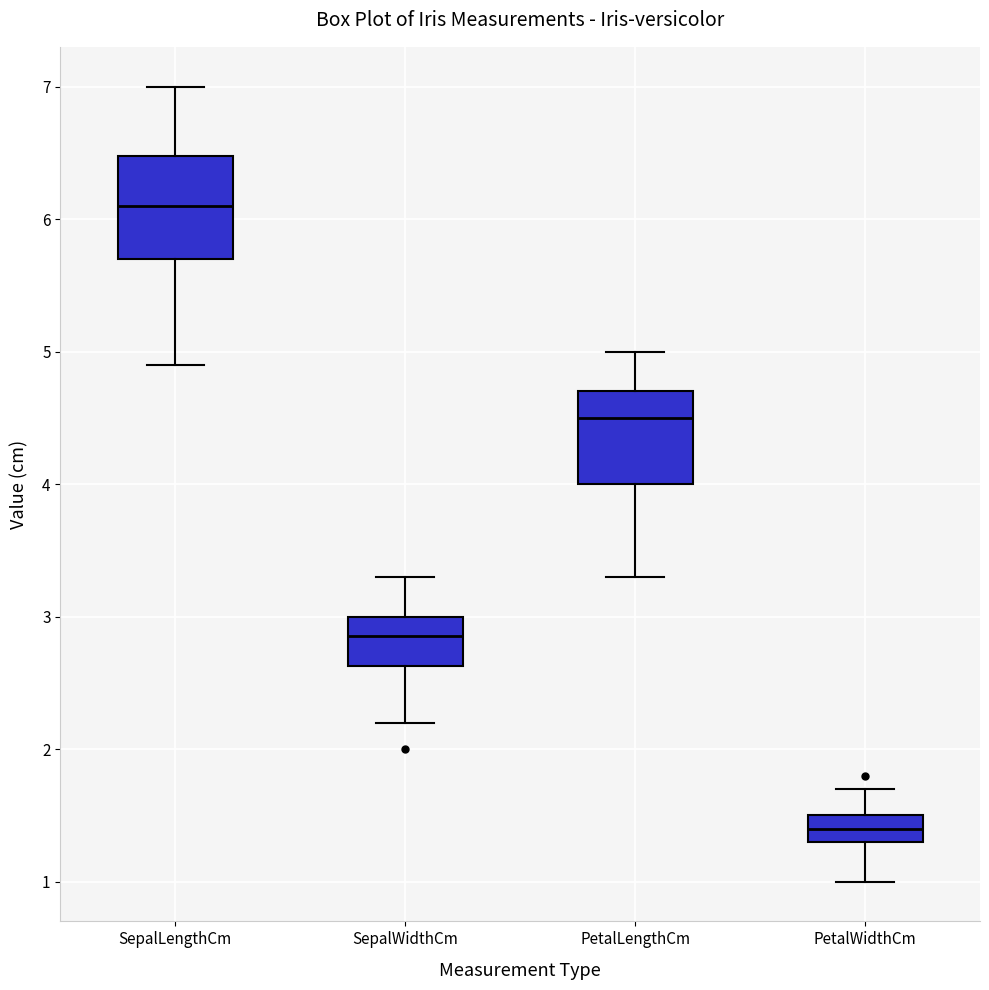

Reading left to right, transcribe this box plot: for each box, give where its median line is, the range the box spans, and where its two whiskers end, as read against the y-axis. The values are not printed on the chart, so give them approximately, as read against the axis.

SepalLengthCm: median 6.1, box 5.7 to 6.5, whiskers 4.9 to 7.0
SepalWidthCm: median 2.9, box 2.6 to 3.0, whiskers 2.2 to 3.3
PetalLengthCm: median 4.5, box 4.0 to 4.7, whiskers 3.3 to 5.0
PetalWidthCm: median 1.4, box 1.3 to 1.5, whiskers 1.0 to 1.7